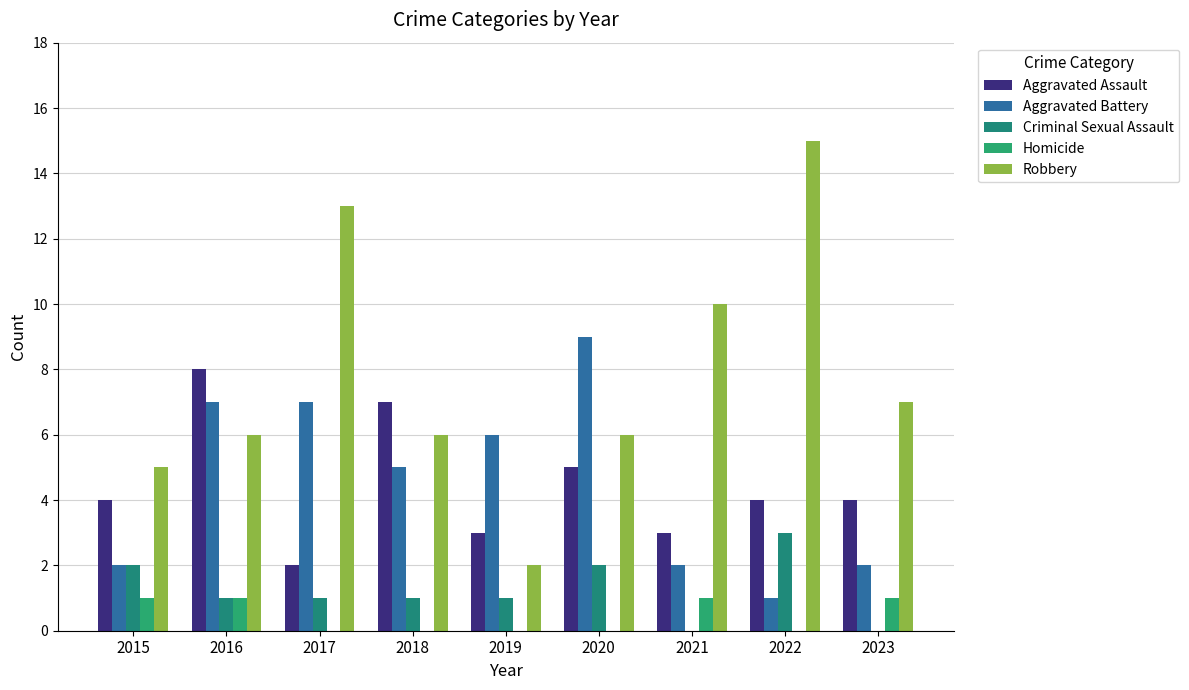

List the labels in order of Homicide value, smallest first.

2017, 2018, 2019, 2020, 2022, 2015, 2016, 2021, 2023